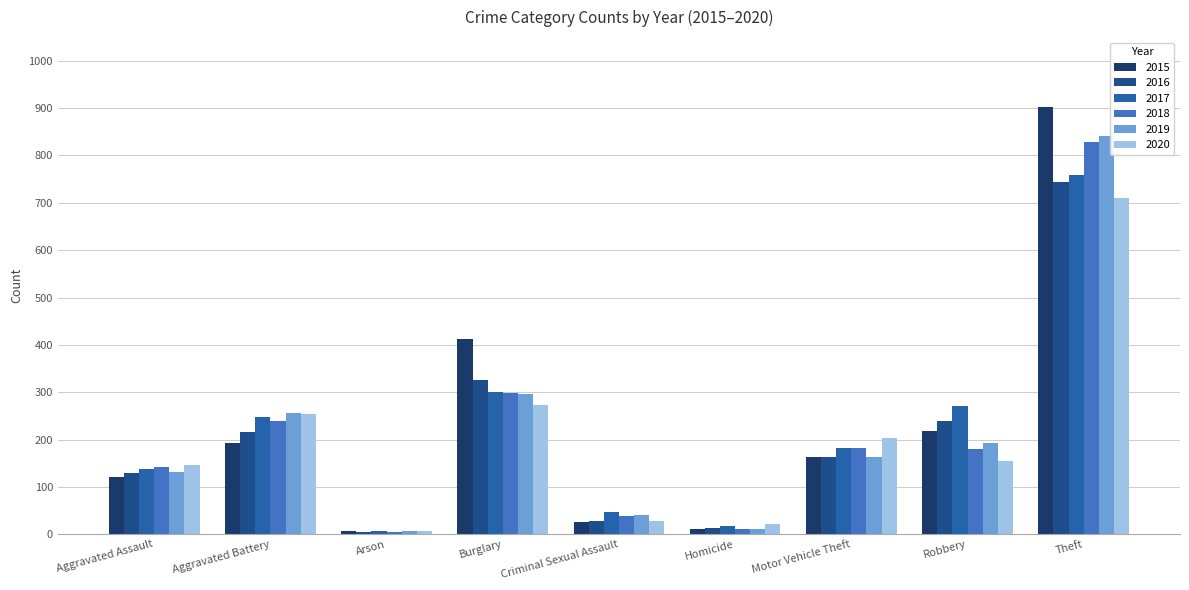

What is the sum of the 2019 values at Motor Vehicle Theft and Theft?

1006